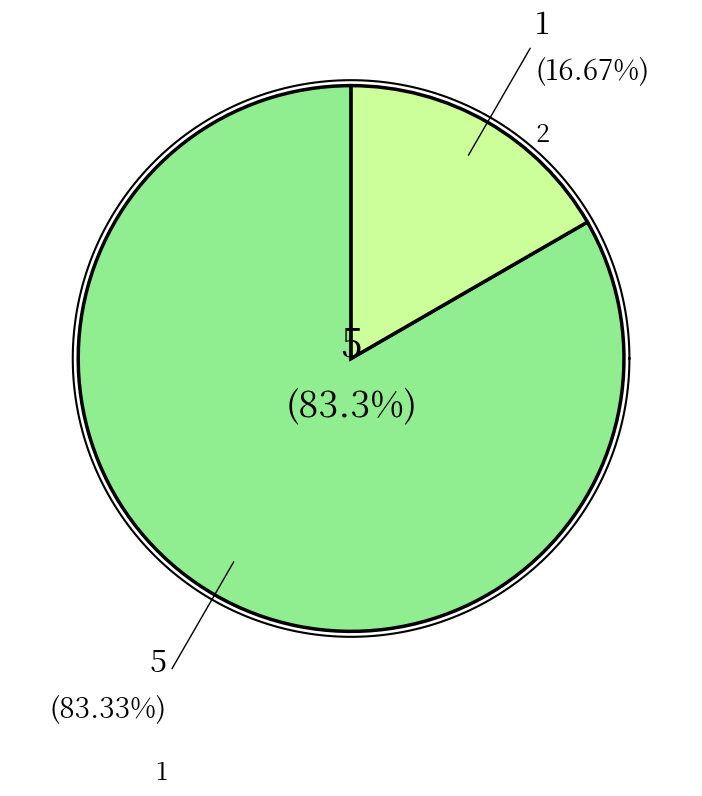

What is the largest slice in the pie chart?

1